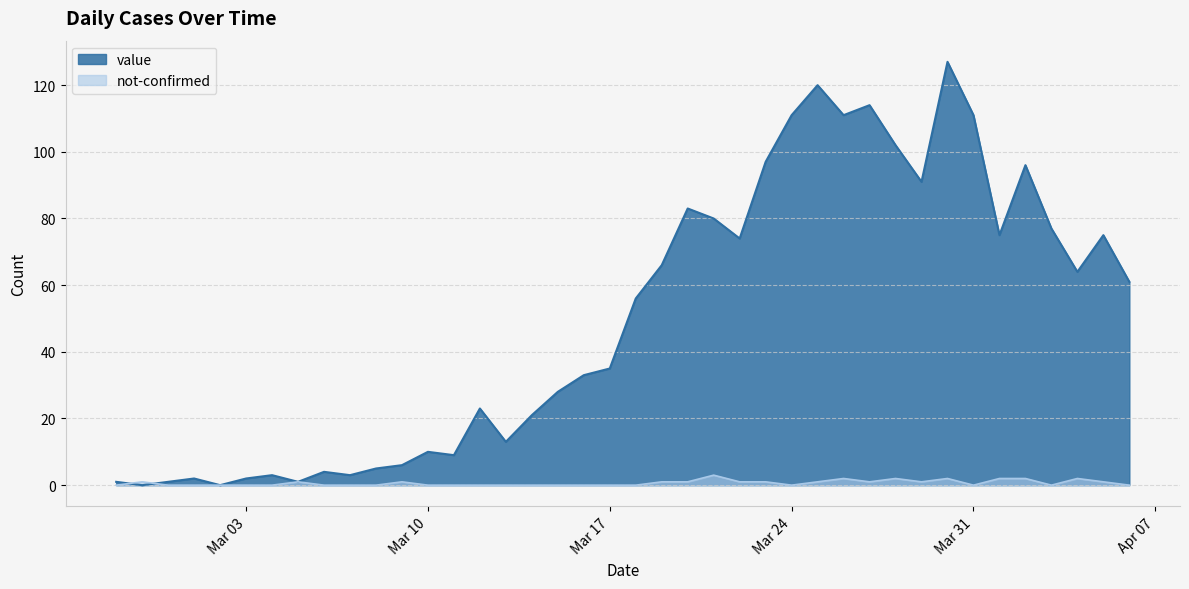

At how many categories does at least one series exceed 92?

9